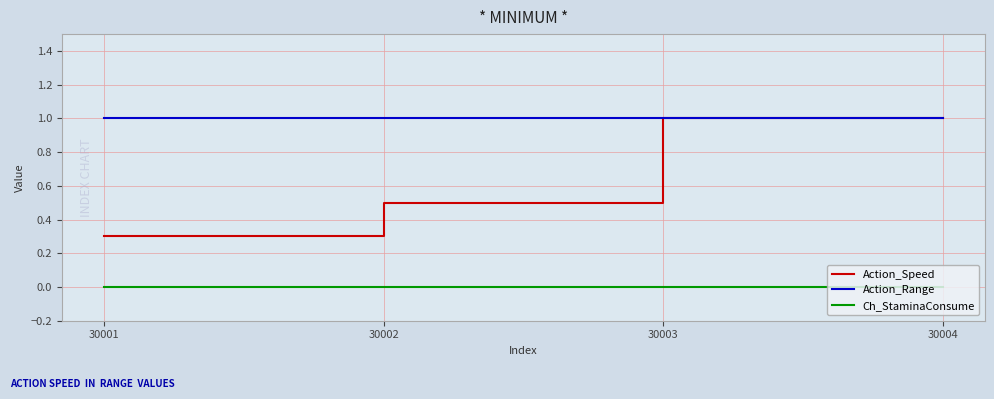

Between 30002 and 30003, which series saw the biggest shift?

Action_Speed